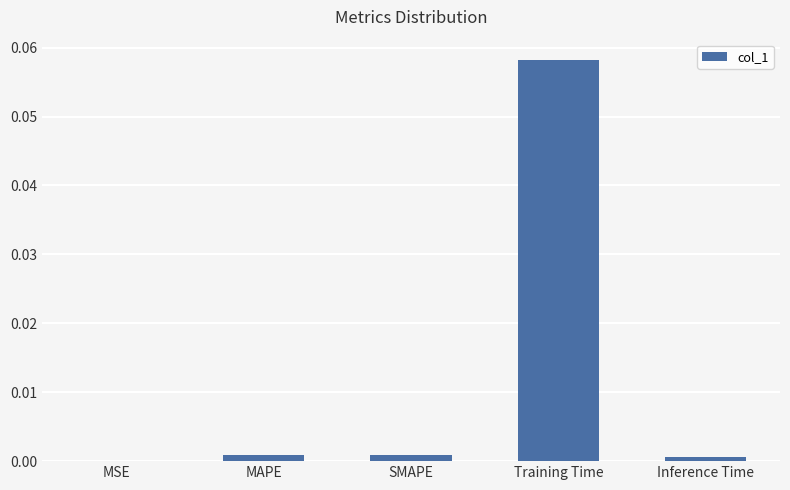

True or false: the data shows 0.0 at SMAPE.

True